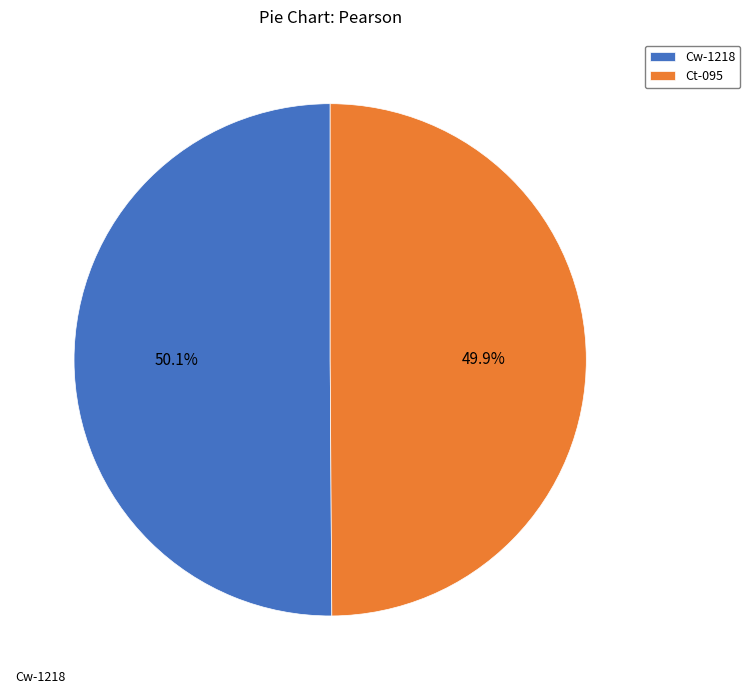

How much of the chart is everything except Cw-1218?

49.9%